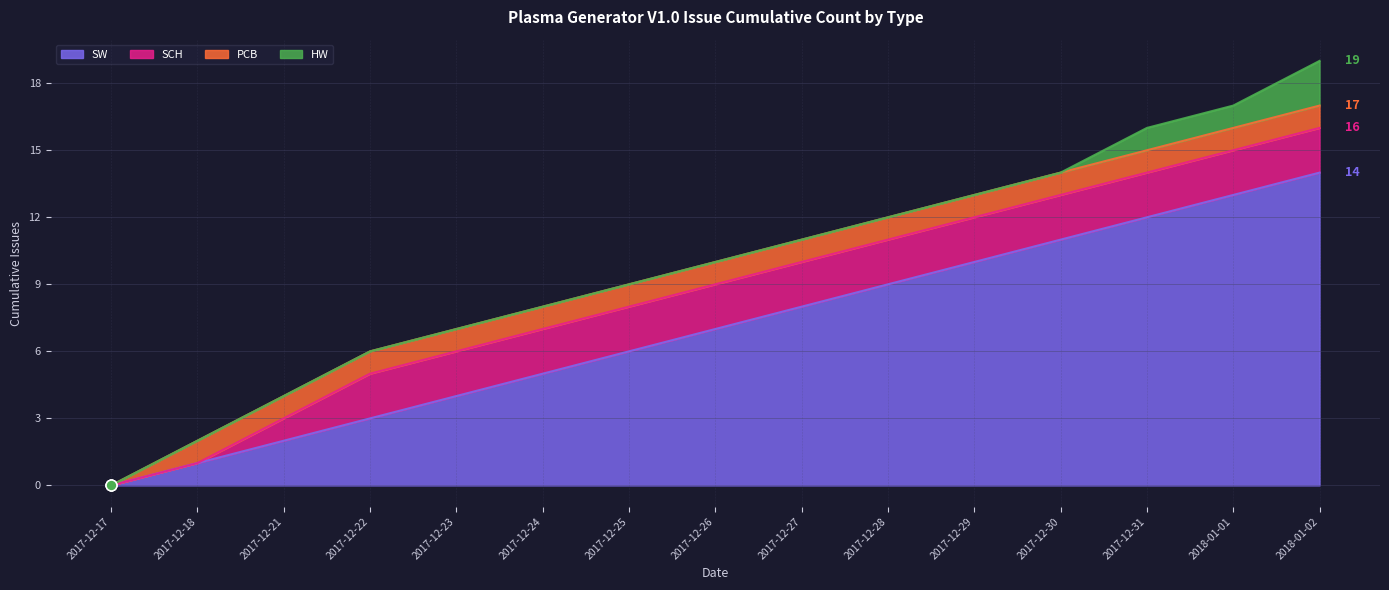

What are all the series names shown in the legend?

SW, SCH, PCB, HW